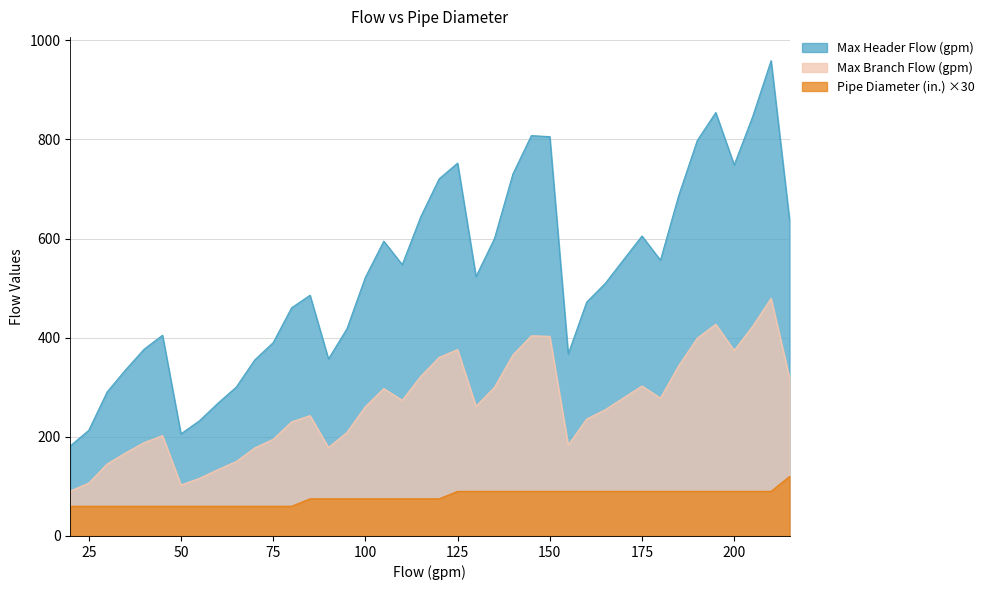

True or false: Pipe Diameter (in.) and Max Header Flow (gpm) intersect in this chart.

False